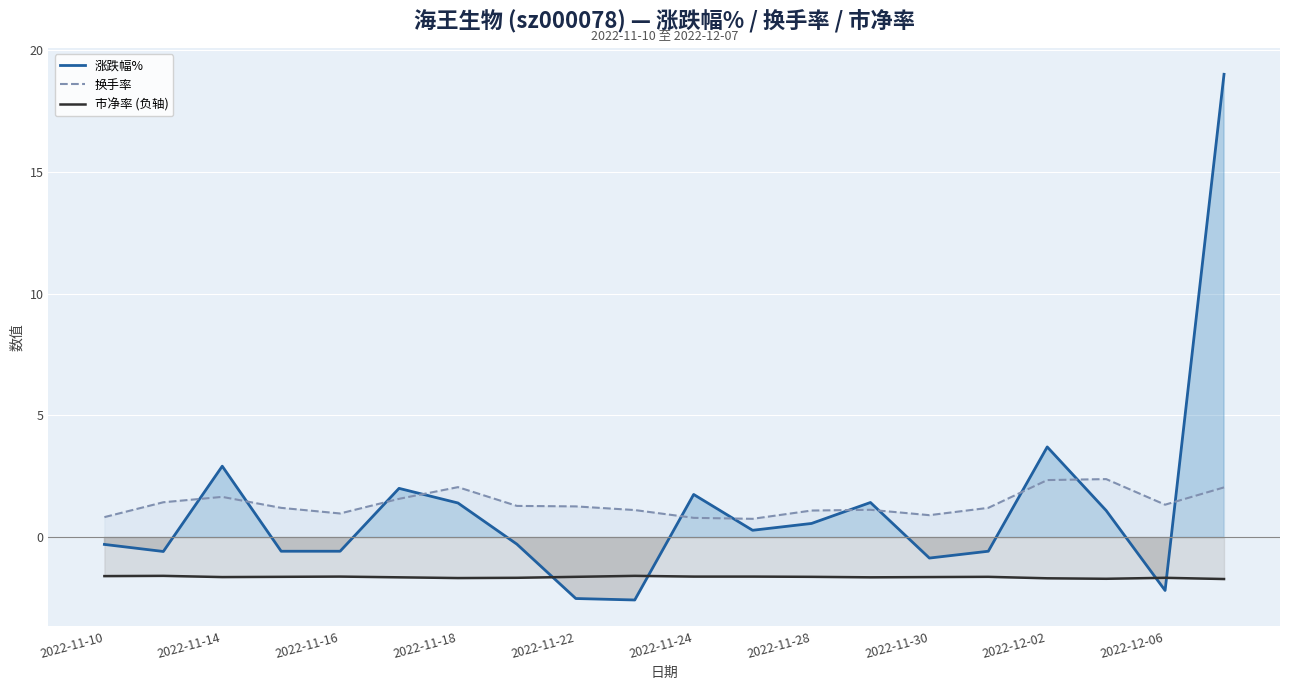

Is the value of 换手率 at 2022-12-02 greater than the value of 涨跌幅% at 2022-11-18?

Yes